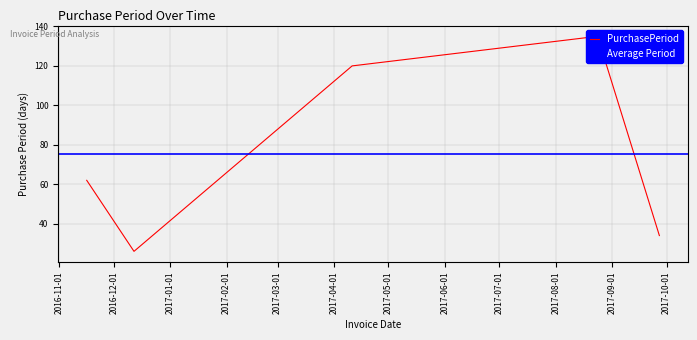

How many data points are above 62?

2